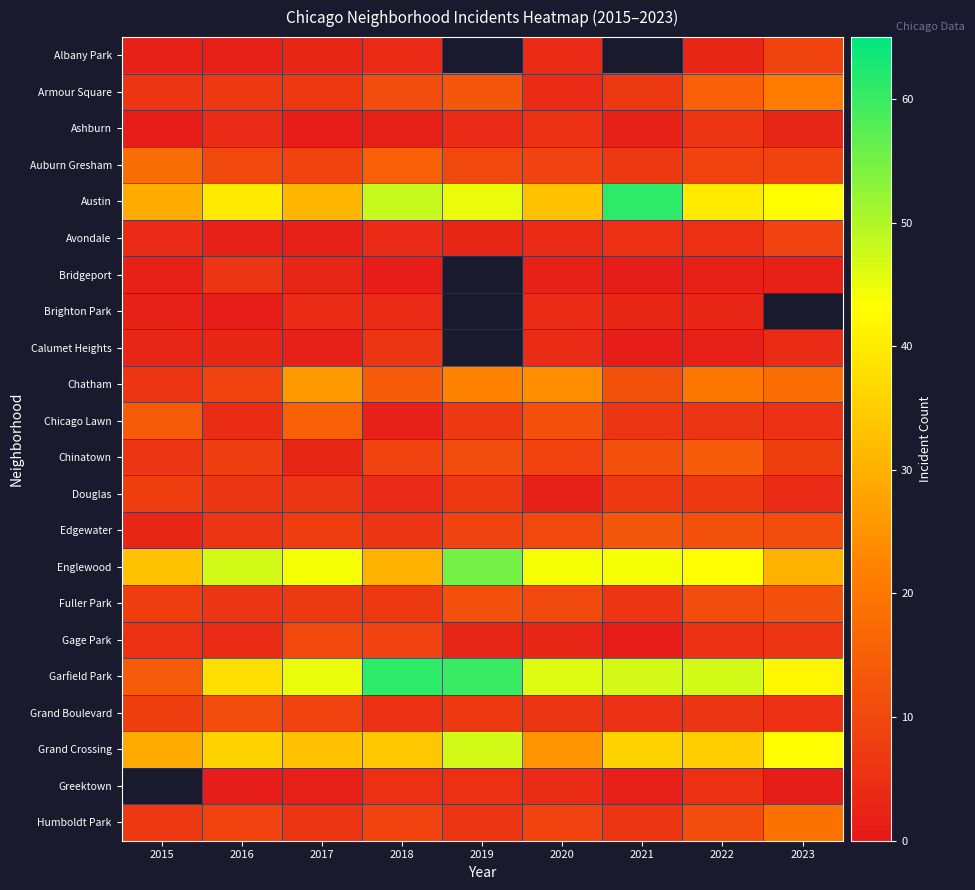

True or false: Garfield Park has a value of 42.0 at 2023.

True